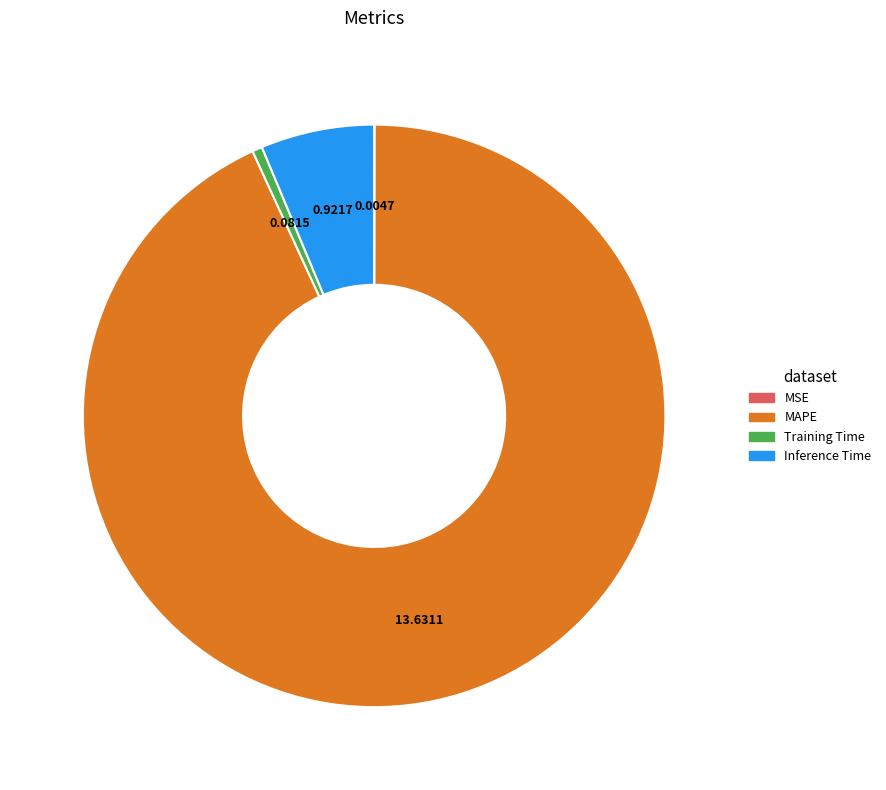

Between Training Time and Inference Time, which is larger?

Inference Time